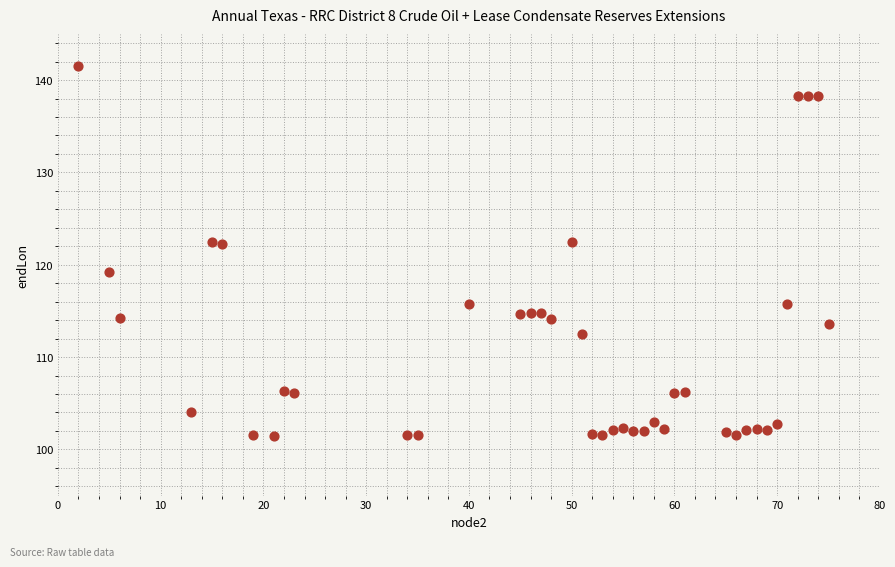

What is the range of X values (max minus min)?

73.0